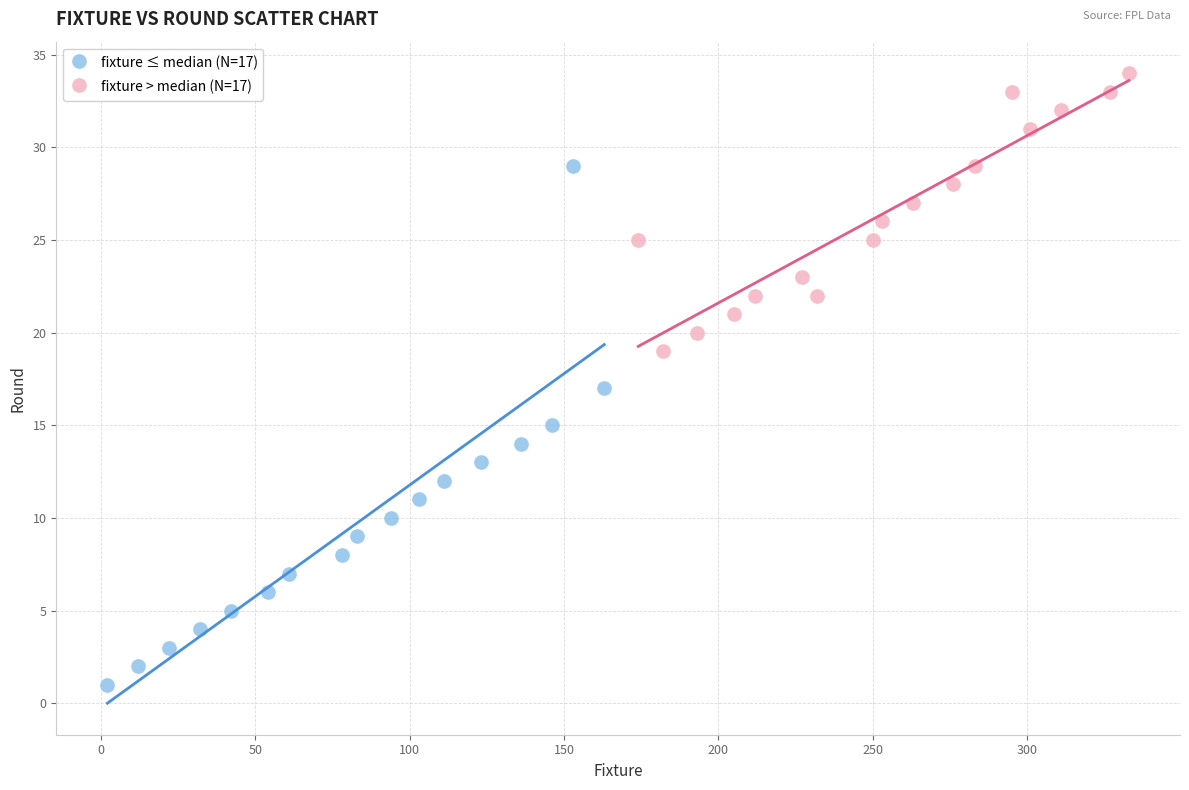

Which series reaches the minimum Y coordinate?

fixture ≤ median (N=17)